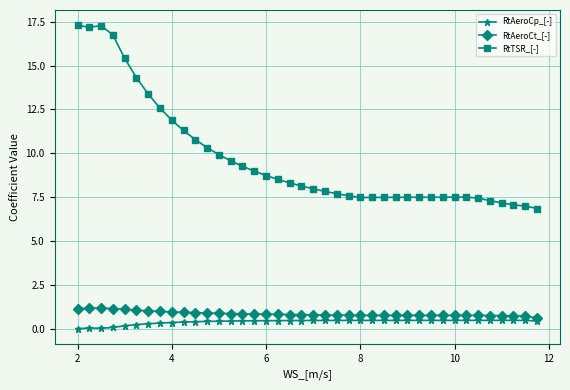

True or false: RtTSR_[-] has more than 1 points higher than both neighbors.

True